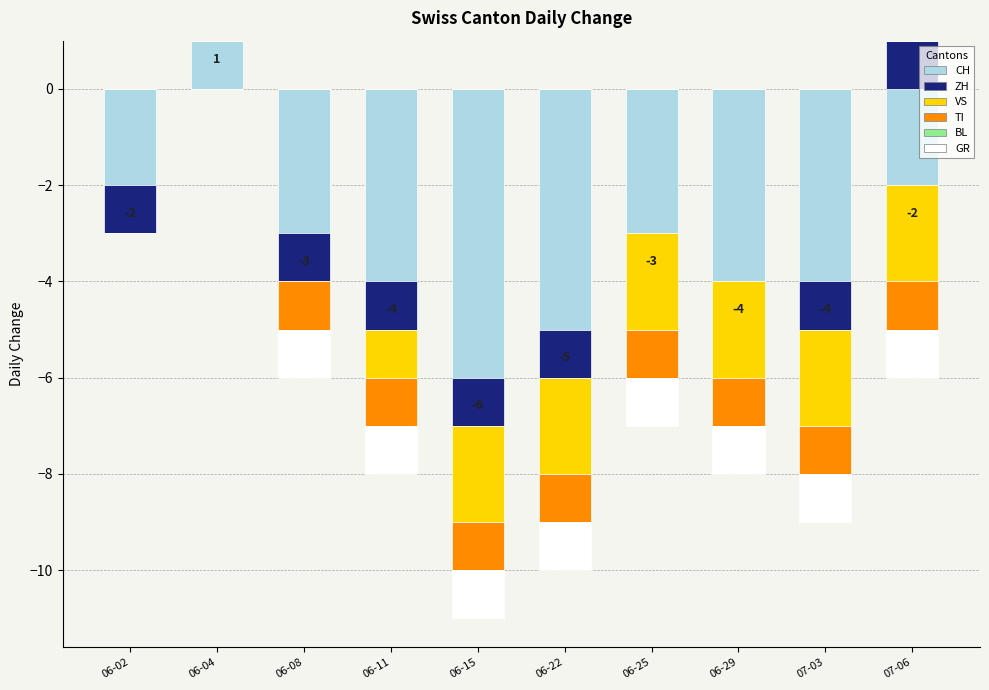

At which label is TI closest to 0?

06-02